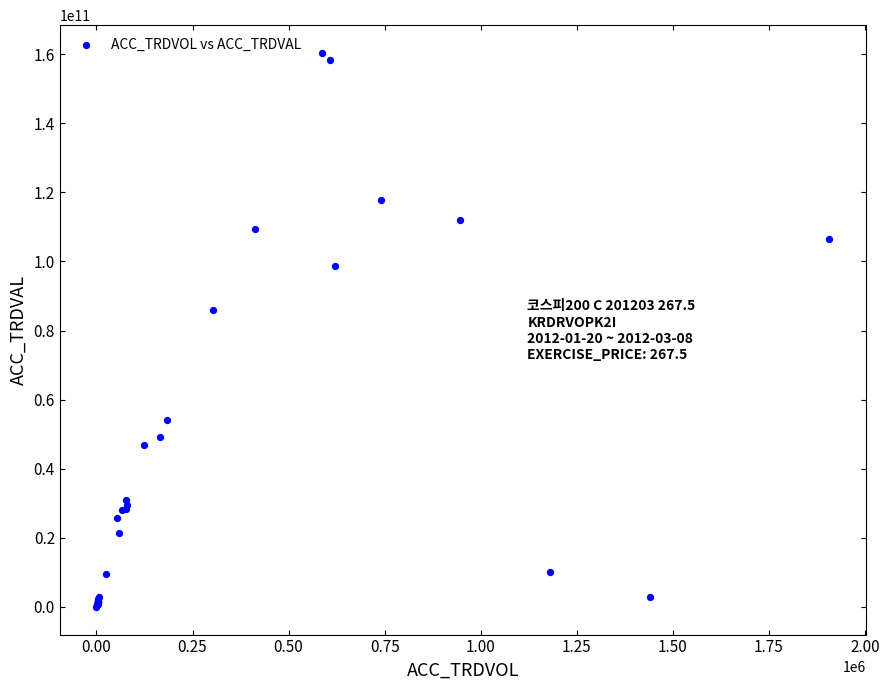

What Y value in the scatter plot is closest to 80182324596?

85930225000